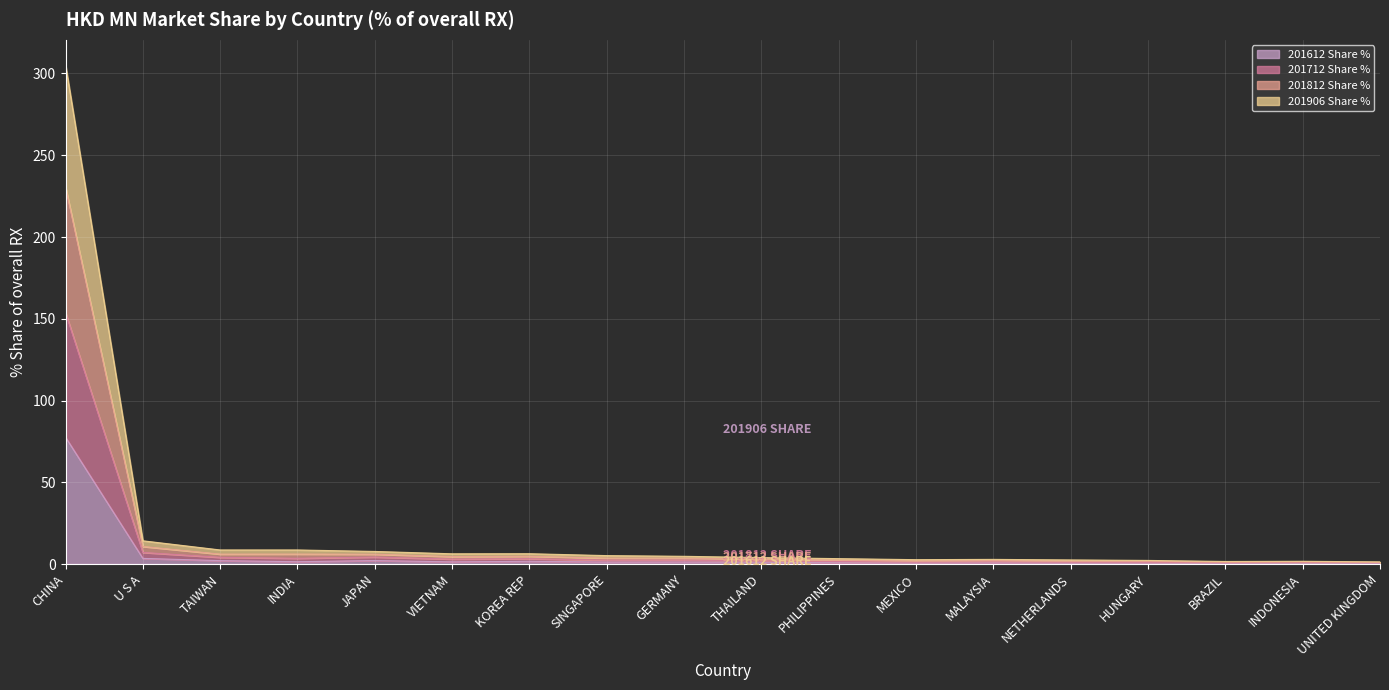

At which category is the sum across all series the highest?

CHINA